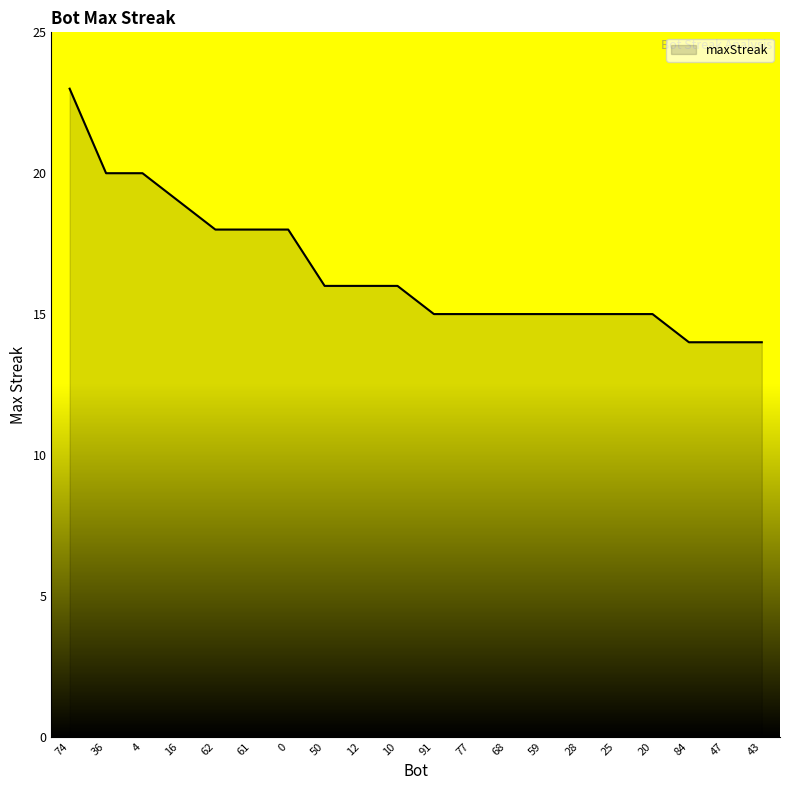

Count the number of categories in the chart.

20